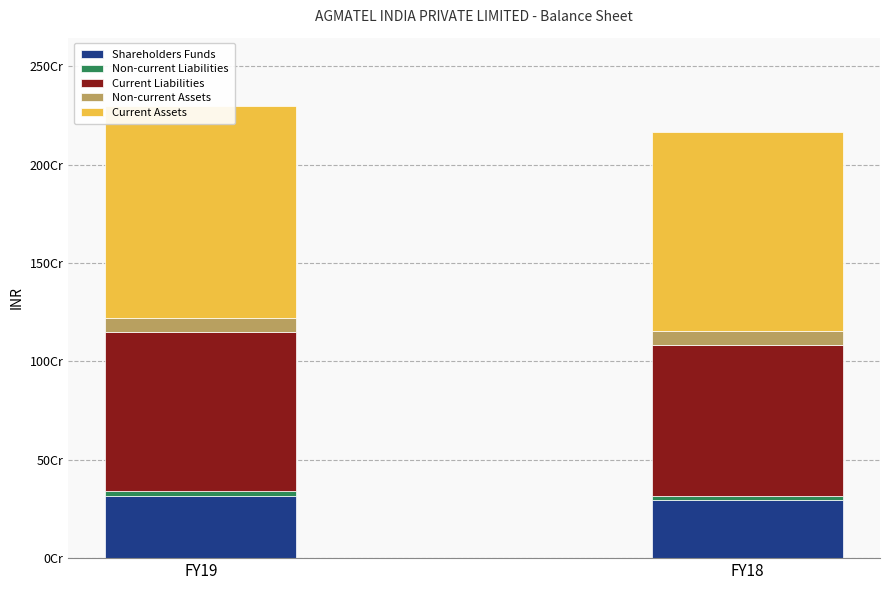

True or false: Shareholders Funds has a value of 315246697 at FY19.

True